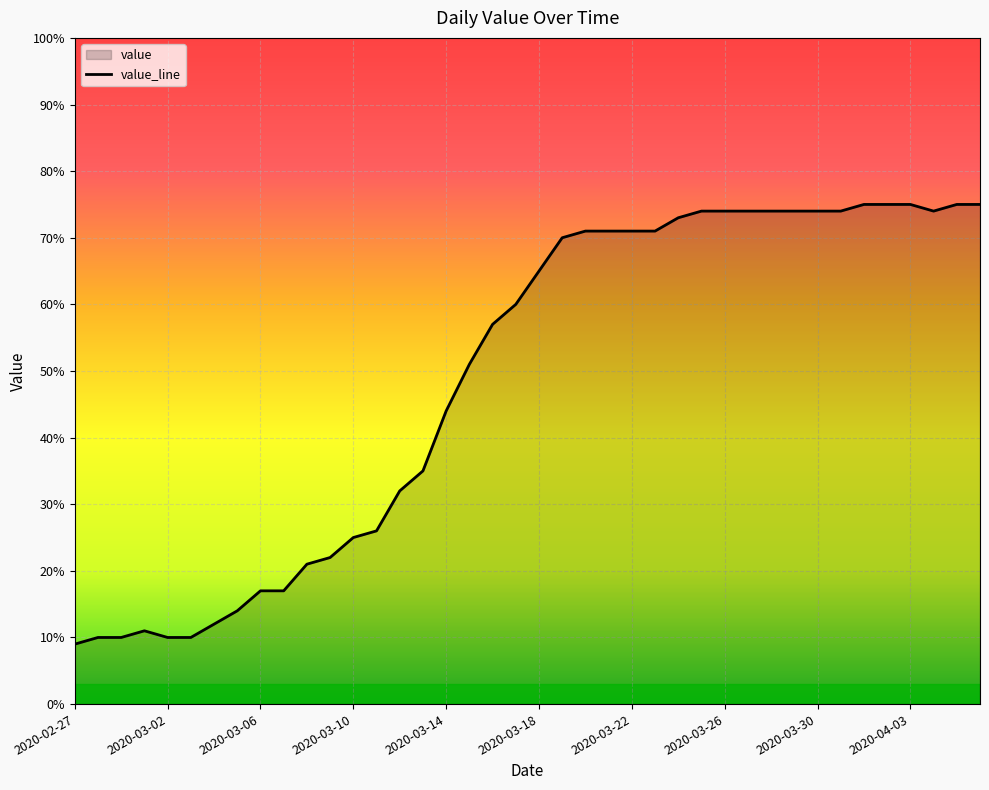

What is the minimum value shown in the chart?

9